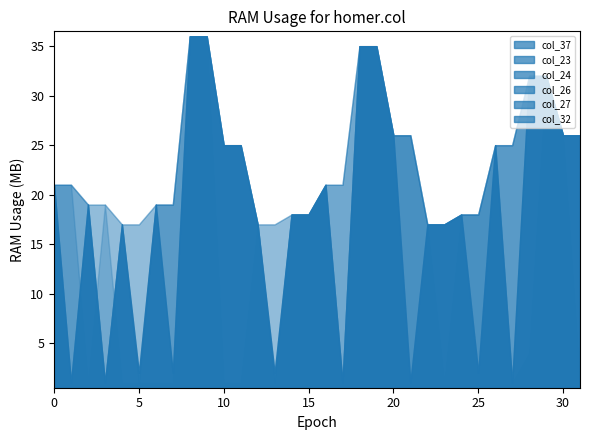

What is the value of the col_27 point at the 25th from the left?

18